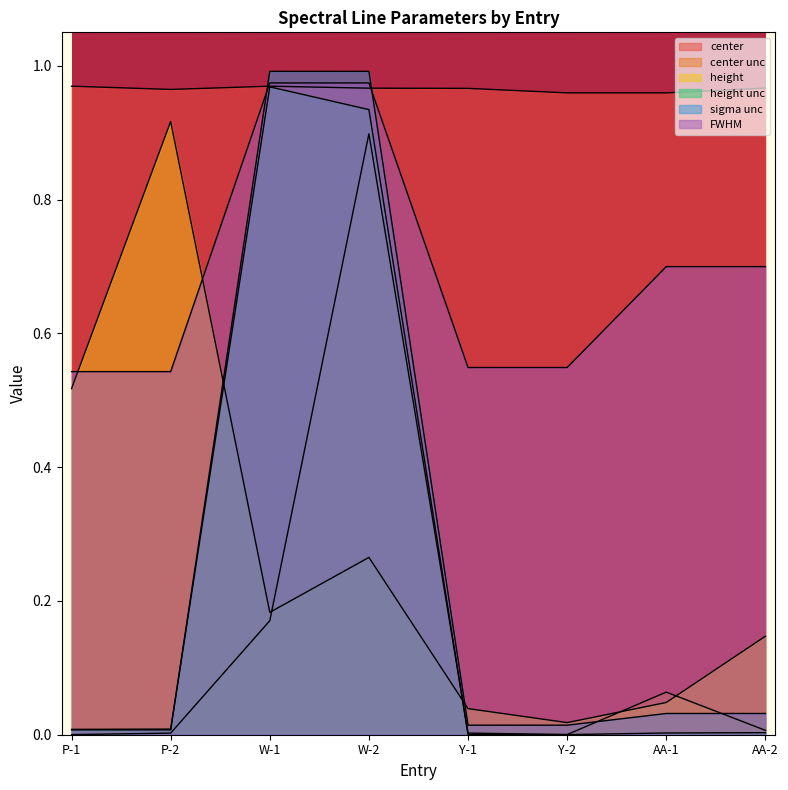

What is the label of the 1st point from the left?

P-1